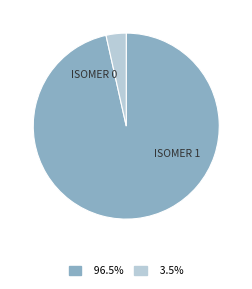

Does any single category account for the majority?

Yes